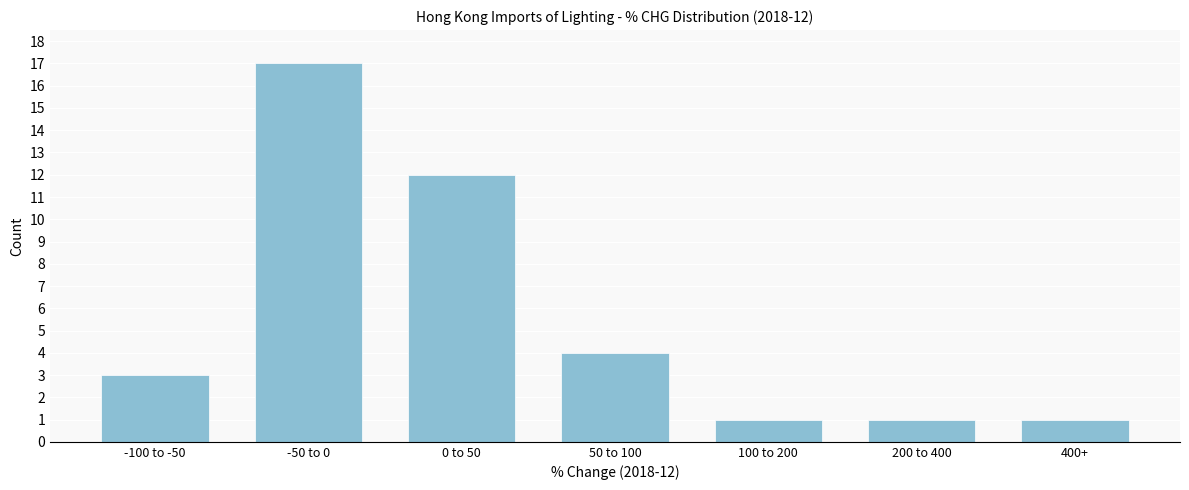

Reading left to right, transcribe all the data shown in this chart.

-100 to -50=3	-50 to 0=17	0 to 50=12	50 to 100=4	100 to 200=1	200 to 400=1	400+=1